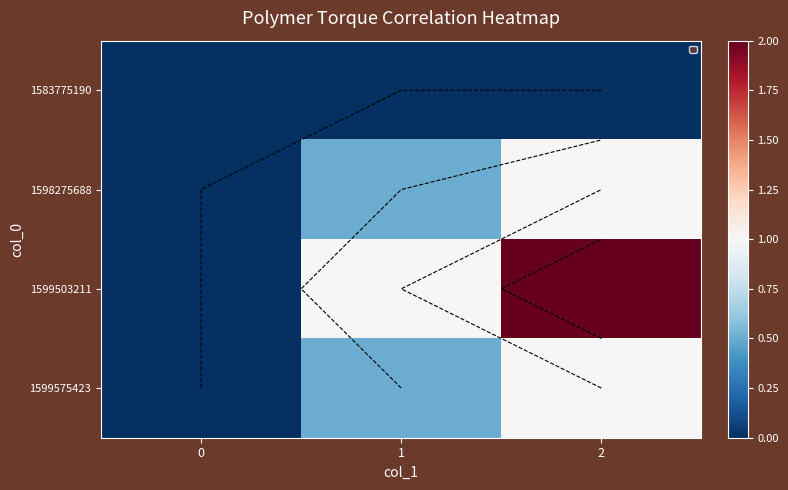

Reading right to left, transcribe all the data shown in this chart.

row_0: 2=0.0	1=0.0	0=0.0
row_1: 2=1.0	1=0.5	0=0.0
row_2: 2=2.0	1=1.0	0=0.0
row_3: 2=1.0	1=0.5	0=0.0